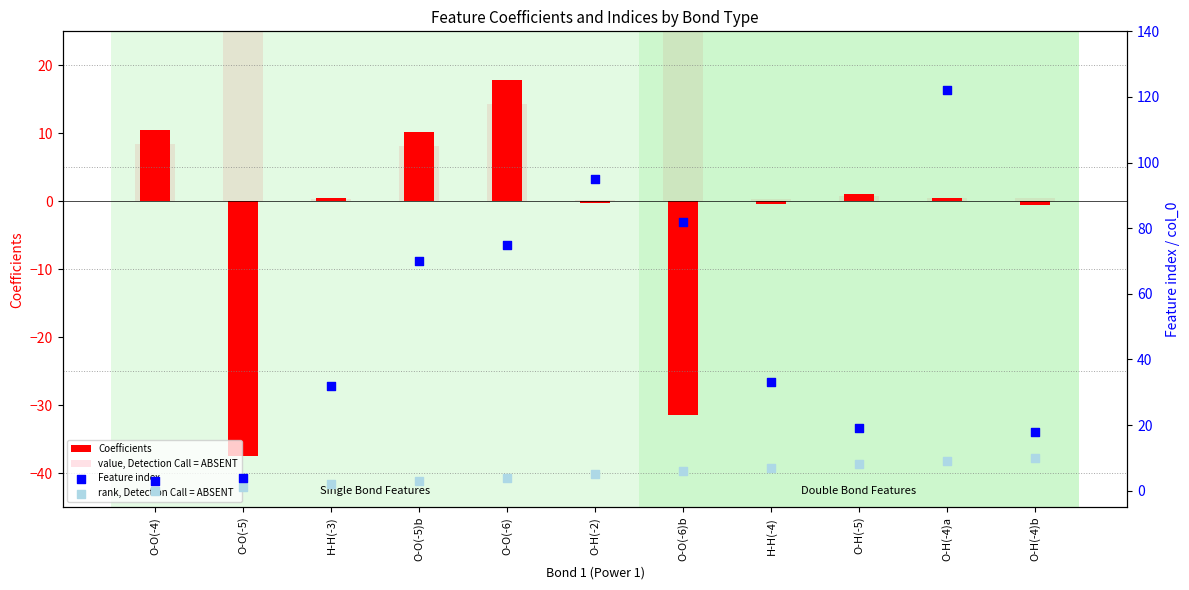

Which series has the largest total across all categories?

Feature index